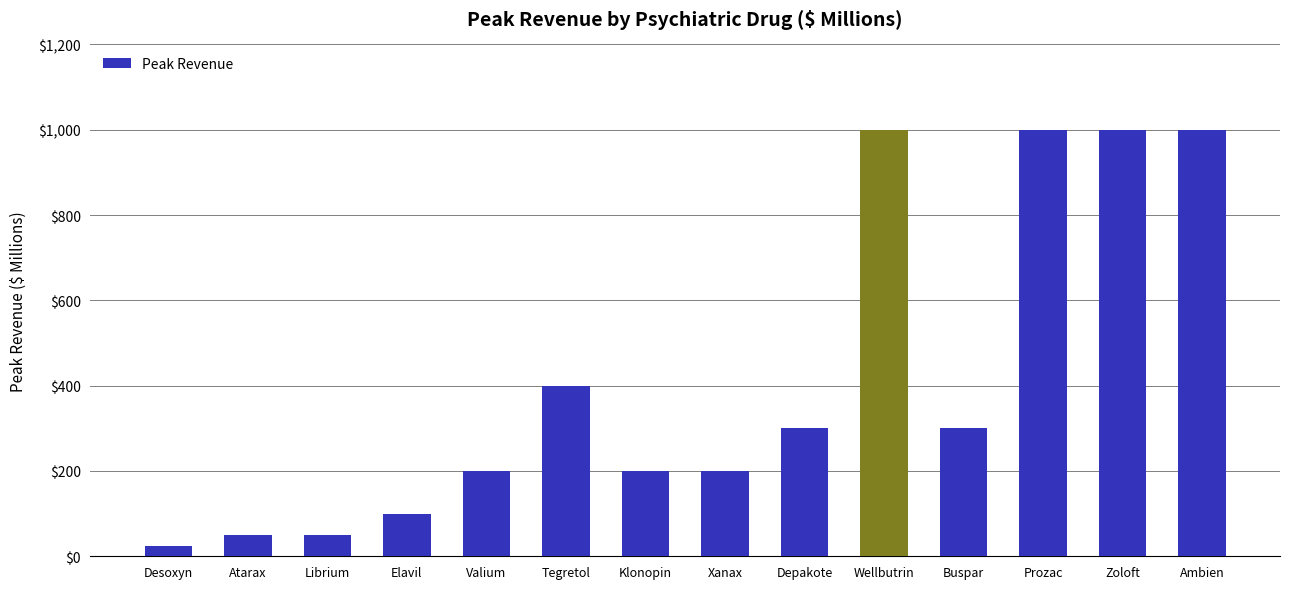

Reading left to right, transcribe all the data shown in this chart.

25	50	50	100	200	400	200	200	300	1000	300	1000	1000	1000